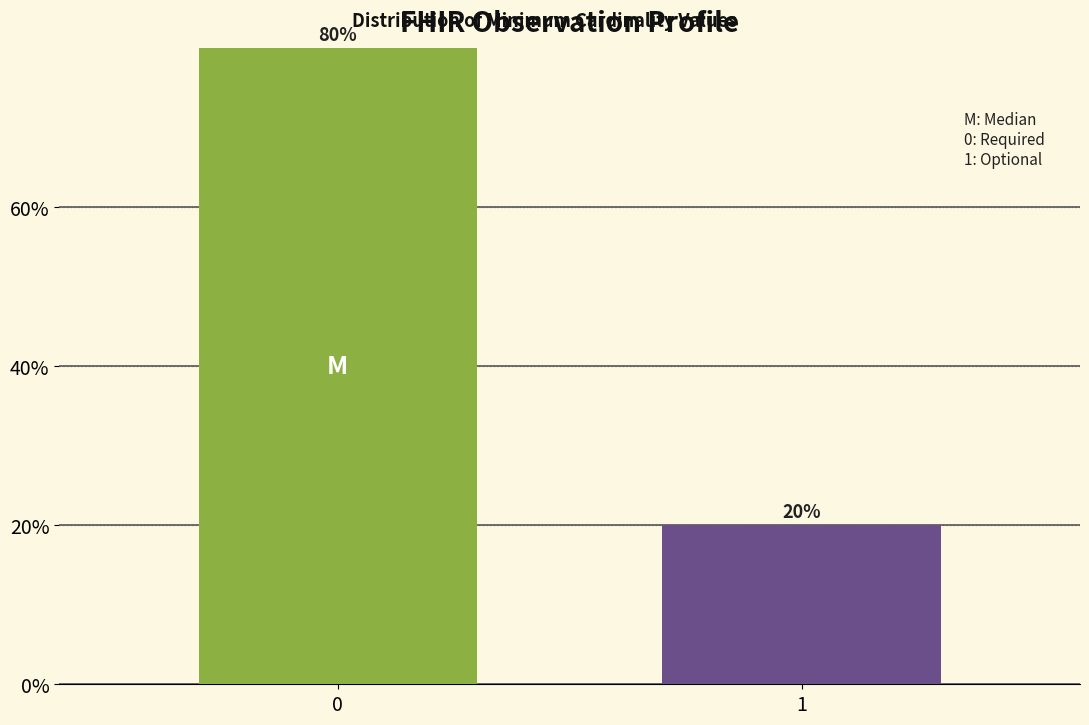

Reading right to left, extract all data points from this chart.

20	80